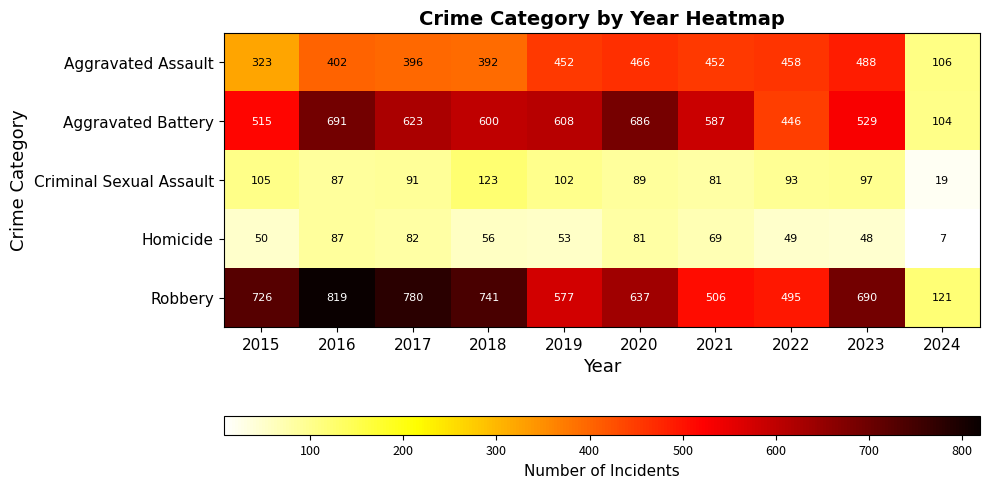

What is the maximum value shown in the chart?

819